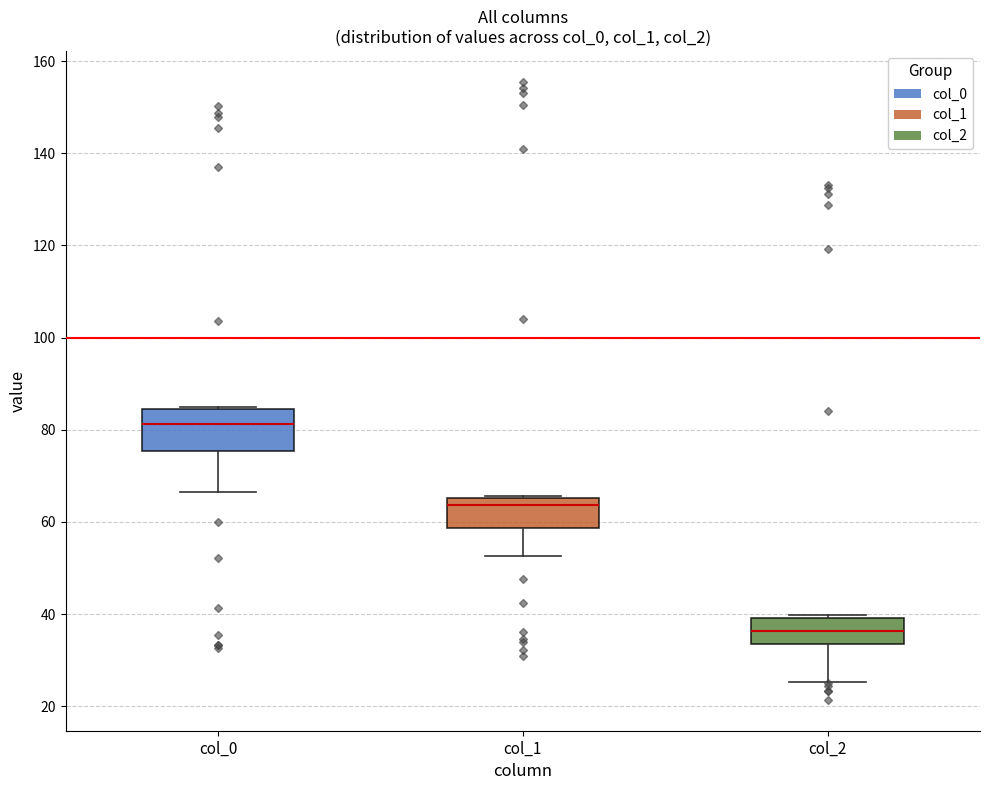

Reading left to right, transcribe this box plot: for each box, give where its median line is, the range the box spans, and where its two whiskers end, as read against the y-axis. The values are not printed on the chart, so give them approximately, as read against the axis.

col_0: median 82, box 76 to 84, whiskers 66 to 84
col_1: median 64, box 58 to 66, whiskers 52 to 66
col_2: median 36, box 34 to 40, whiskers 26 to 40 (just above the box's upper edge)